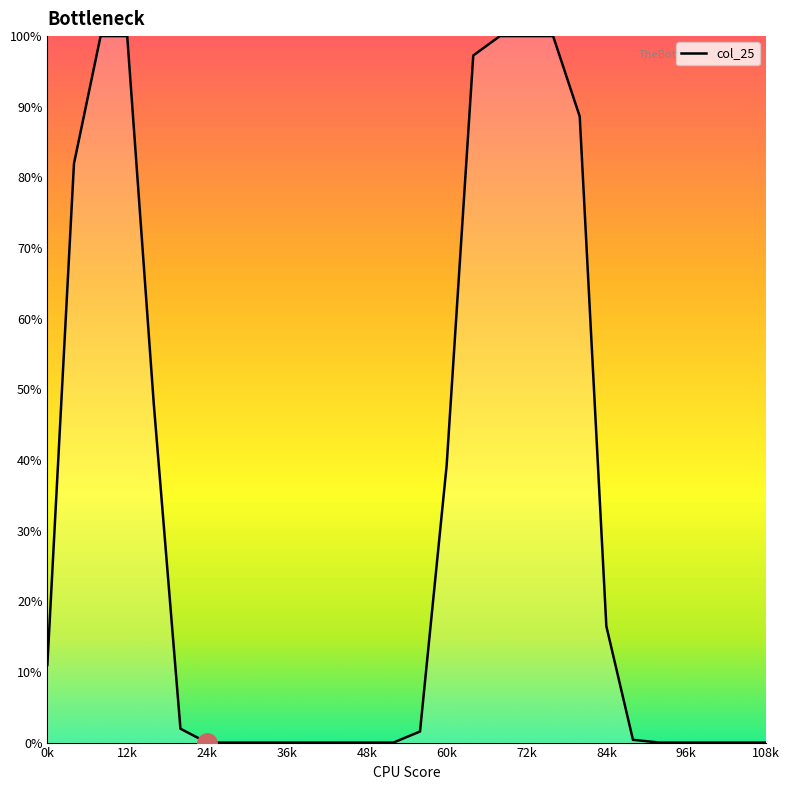

What is the greatest value displayed?

100.0